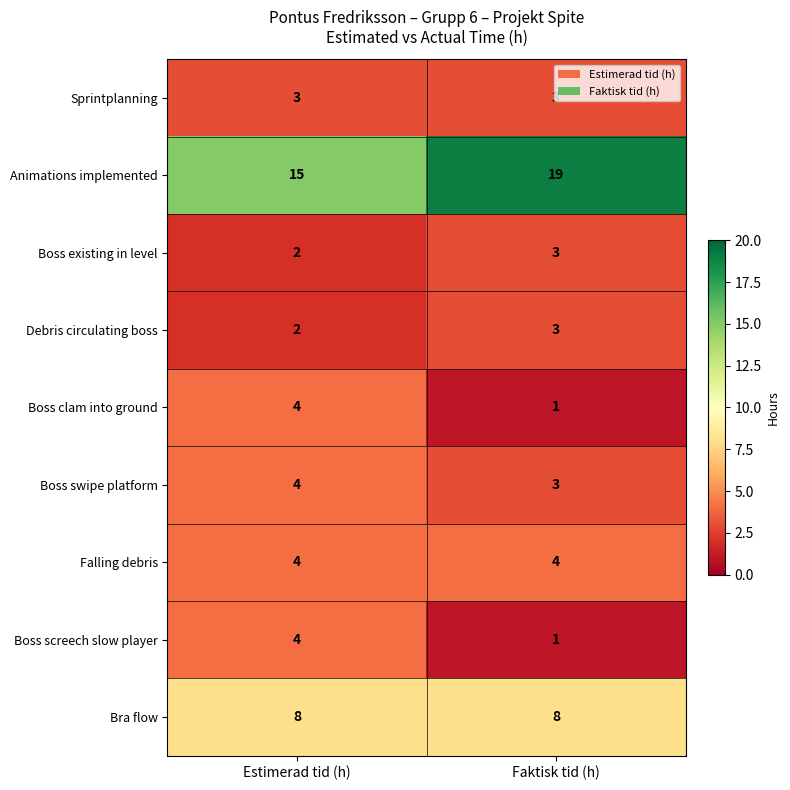

At which category is the sum across all series the highest?

Estimerad tid (h)